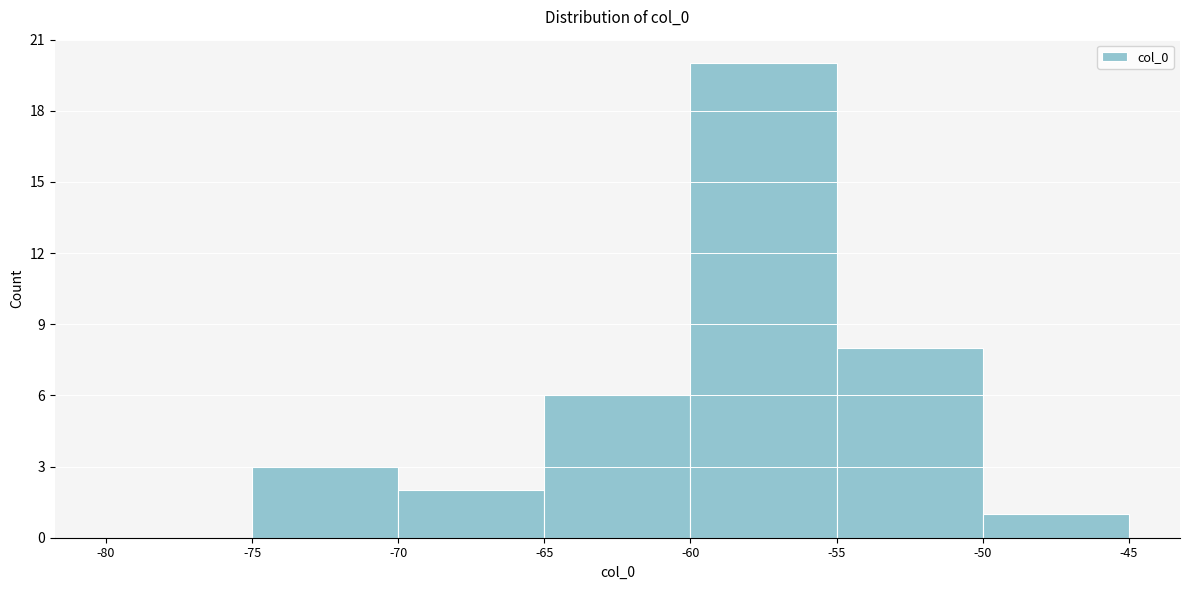

Reading left to right, transcribe this chart: for each bar, give the range it covers on the x-axis and its height. The values are not printed on the chart, so give them approximately, as read against the axis.

-80 to -75: 0
-75 to -70: 3
-70 to -65: 2
-65 to -60: 6
-60 to -55: 20
-55 to -50: 8
-50 to -45: 1